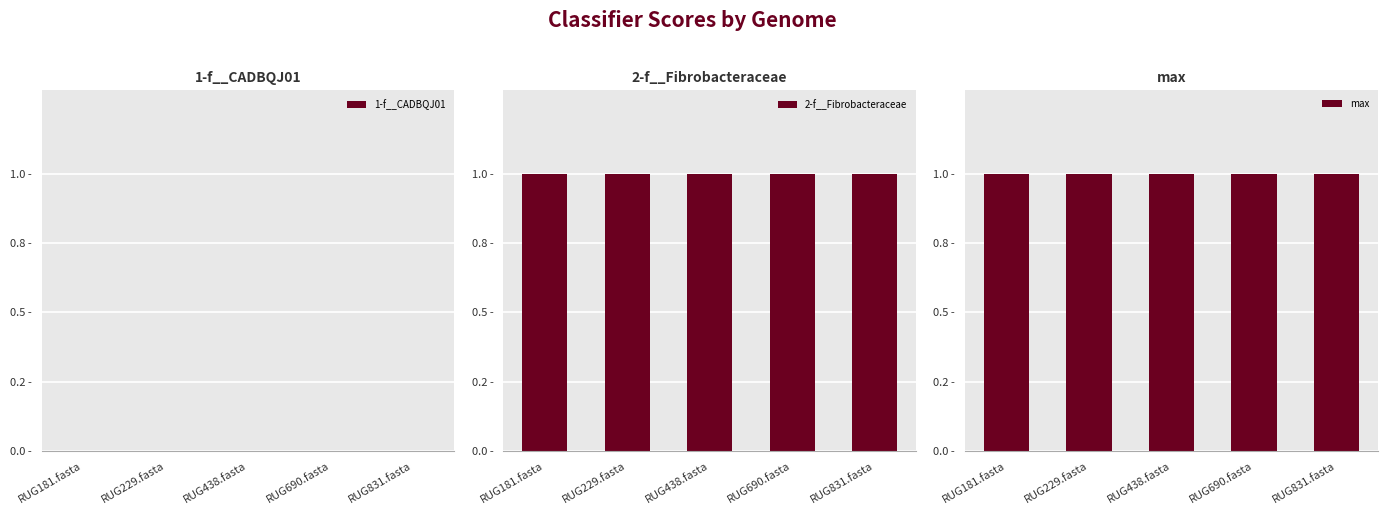

What are all the series names shown in the legend?

1-f__CADBQJ01, 2-f__Fibrobacteraceae, max